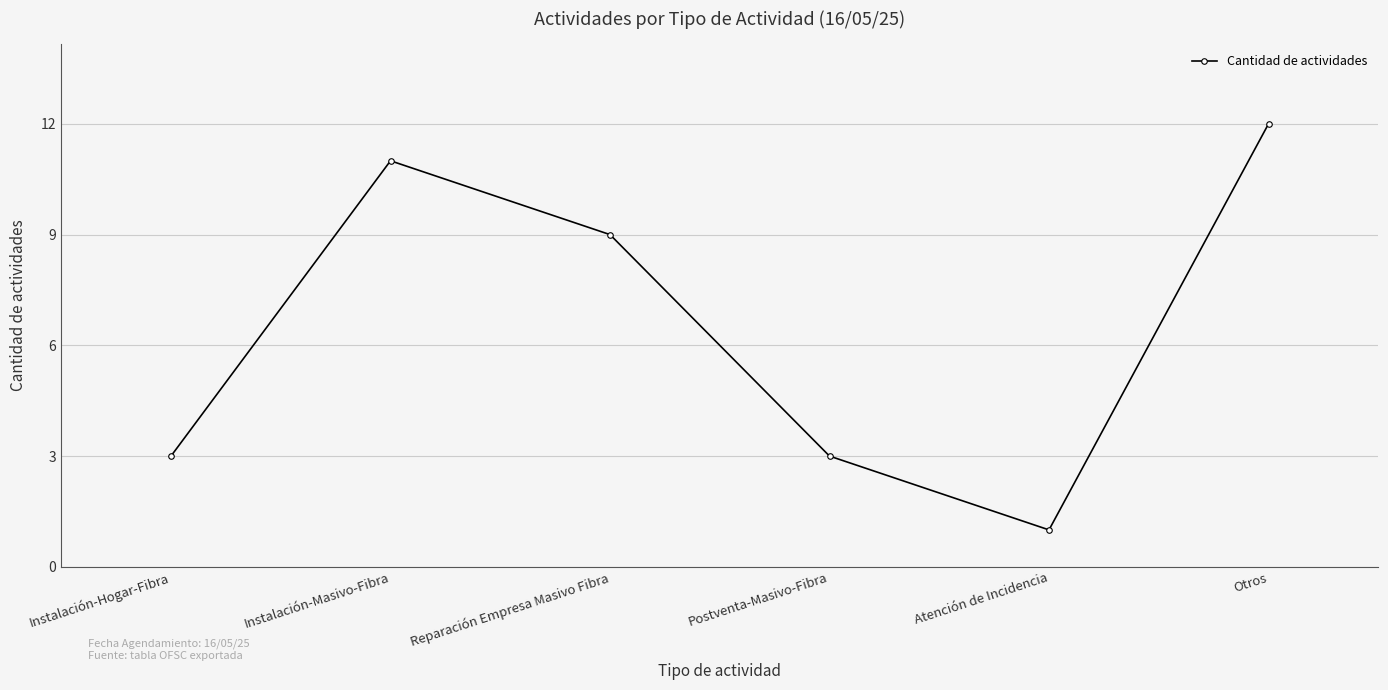

How many distinct data groups are displayed?

1